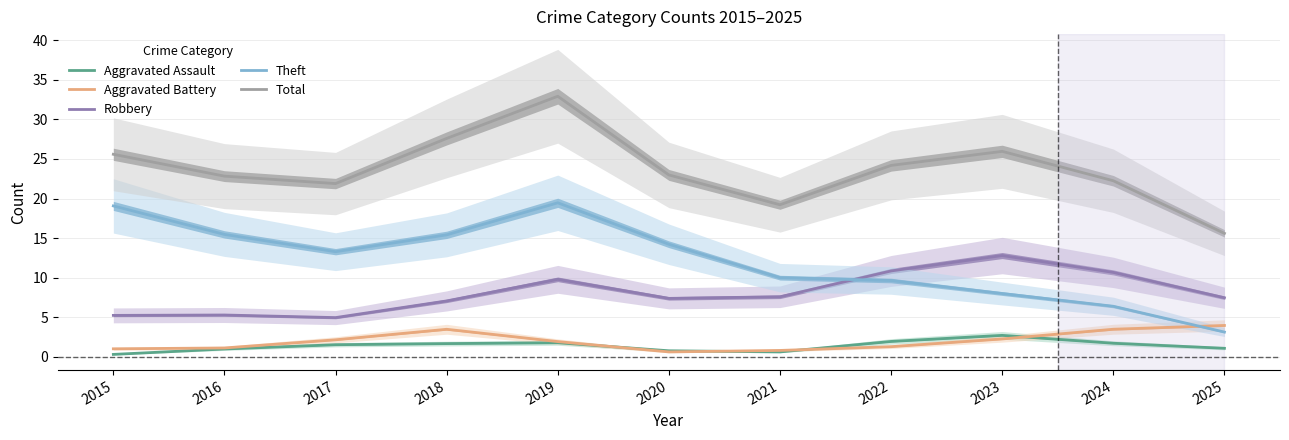

At how many categories does at least one series exceed 8?

11